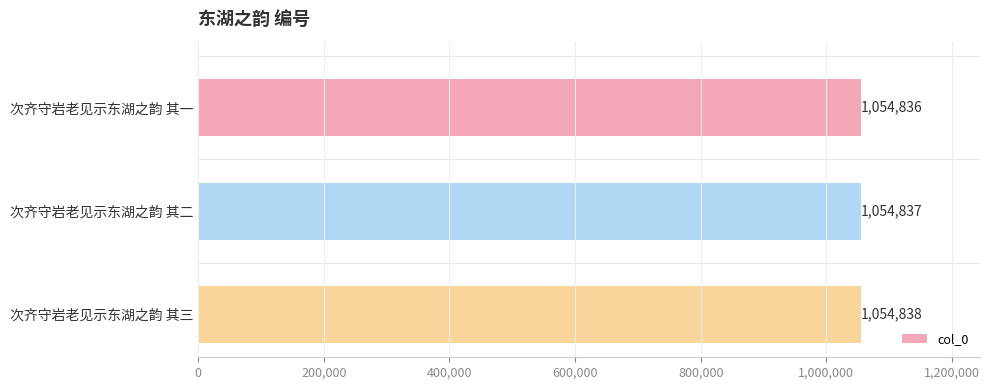

How many values are between 1054836 and 1054838?

3